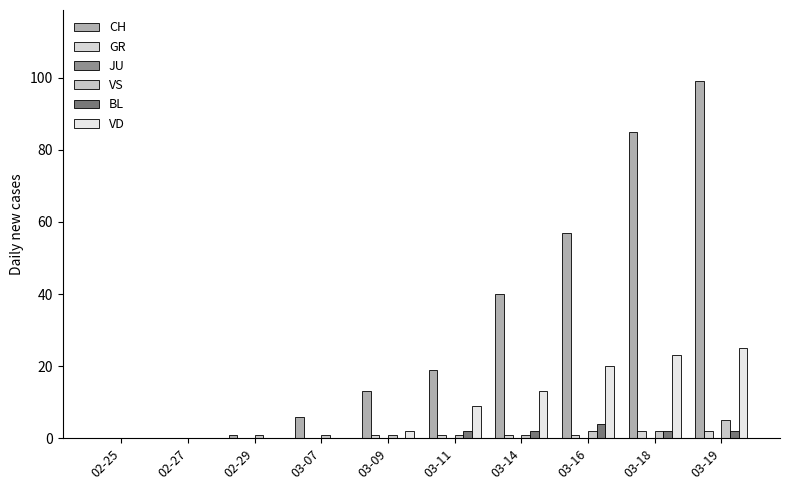

What is the sum of all CH values?

320